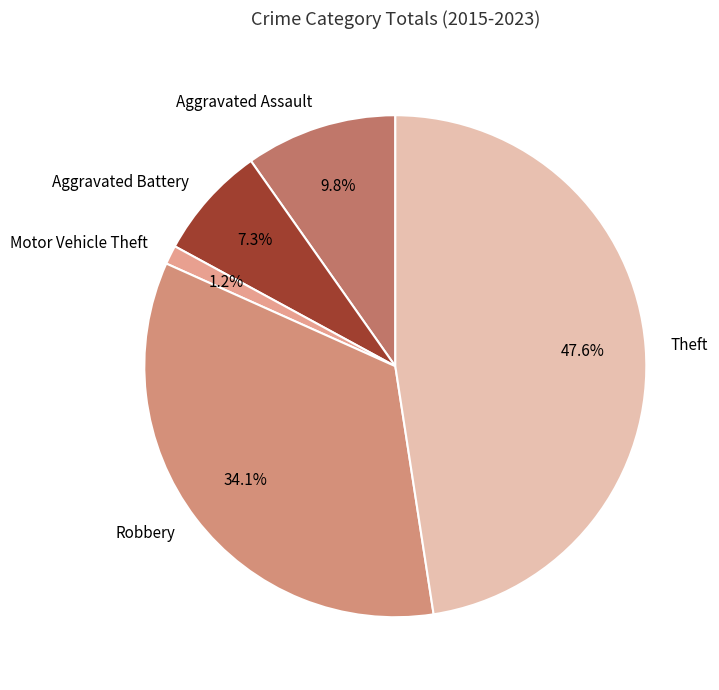

Rank the categories by value from highest to lowest.

Theft, Robbery, Aggravated Assault, Aggravated Battery, Motor Vehicle Theft